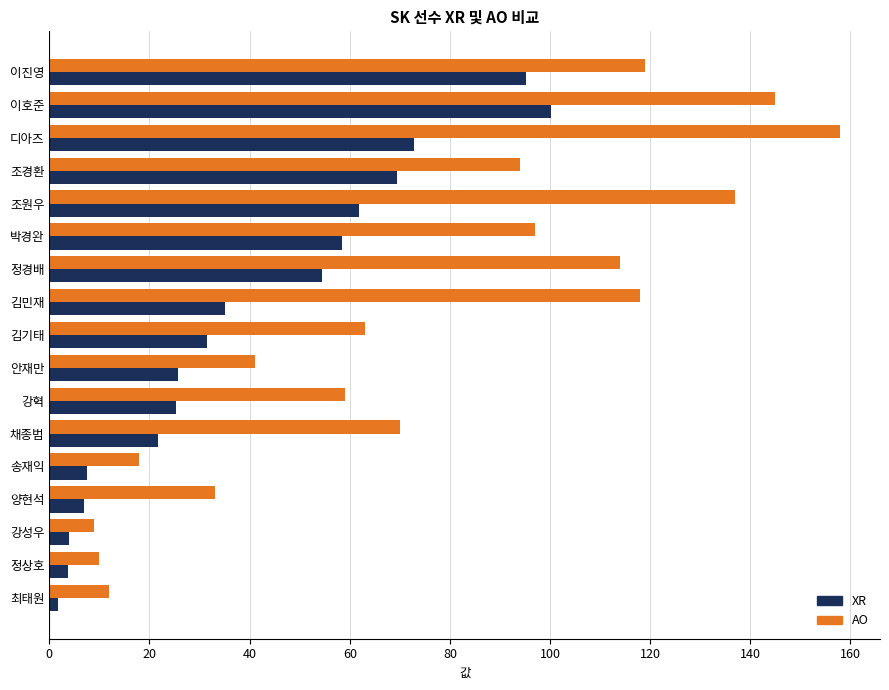

The value of AO at 조경환 is 161.6. True or false?

False